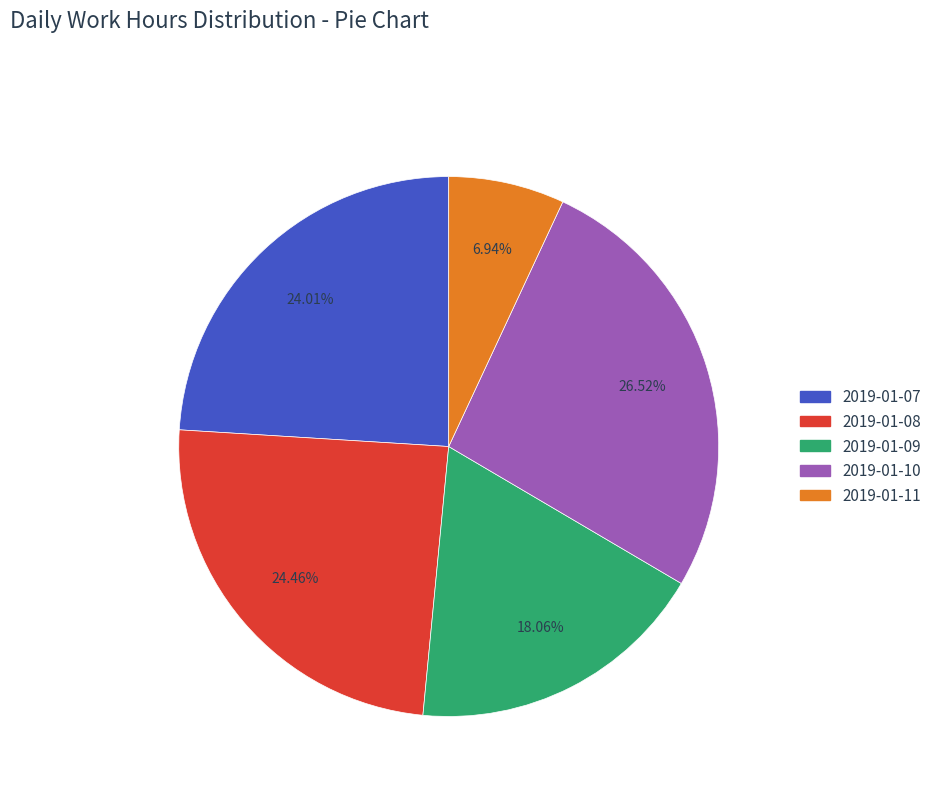

Is it true that 2019-01-10 is 27% of the pie?

True